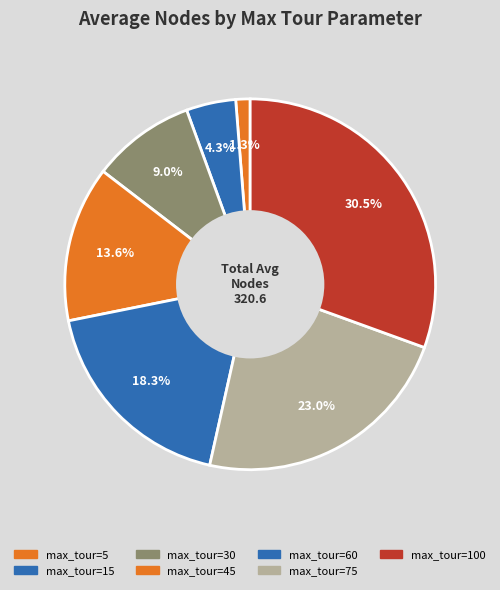

Which slice is the smallest?

5